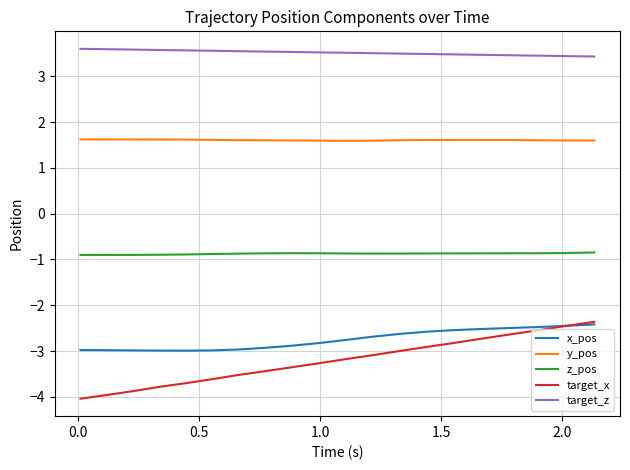

Is this an area chart (filled region under the line)?

No